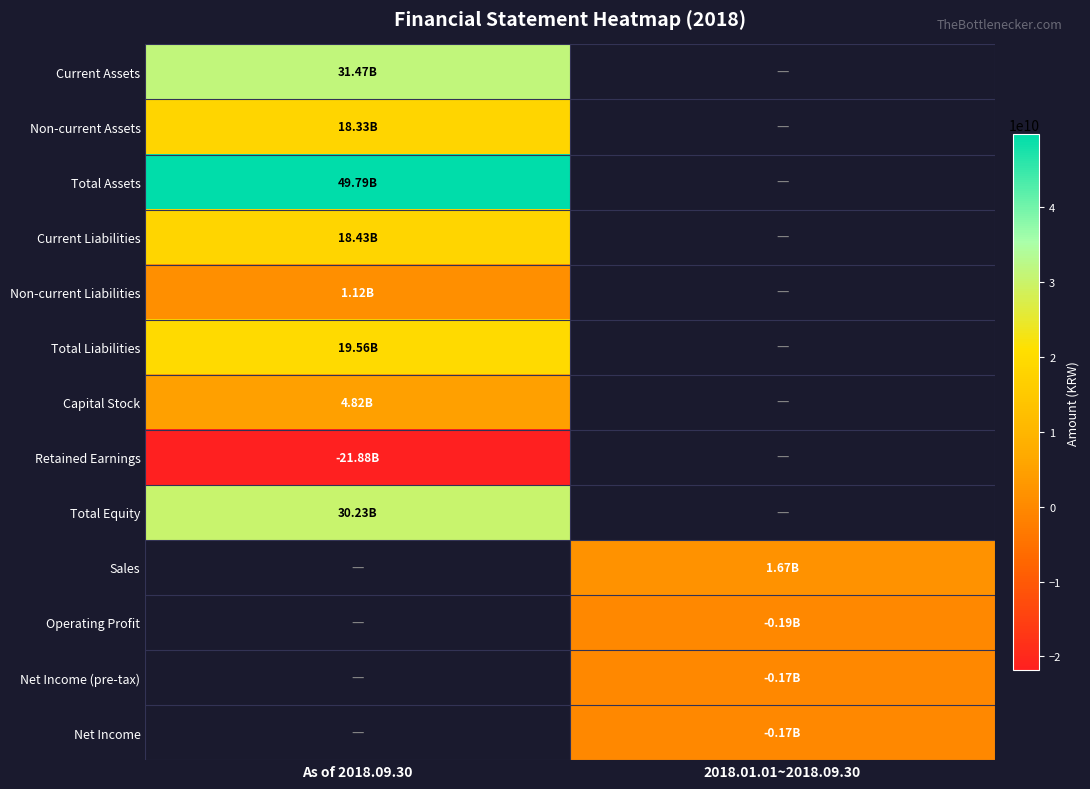

Which category has the lowest value in the Total Assets series?

As of 2018.09.30